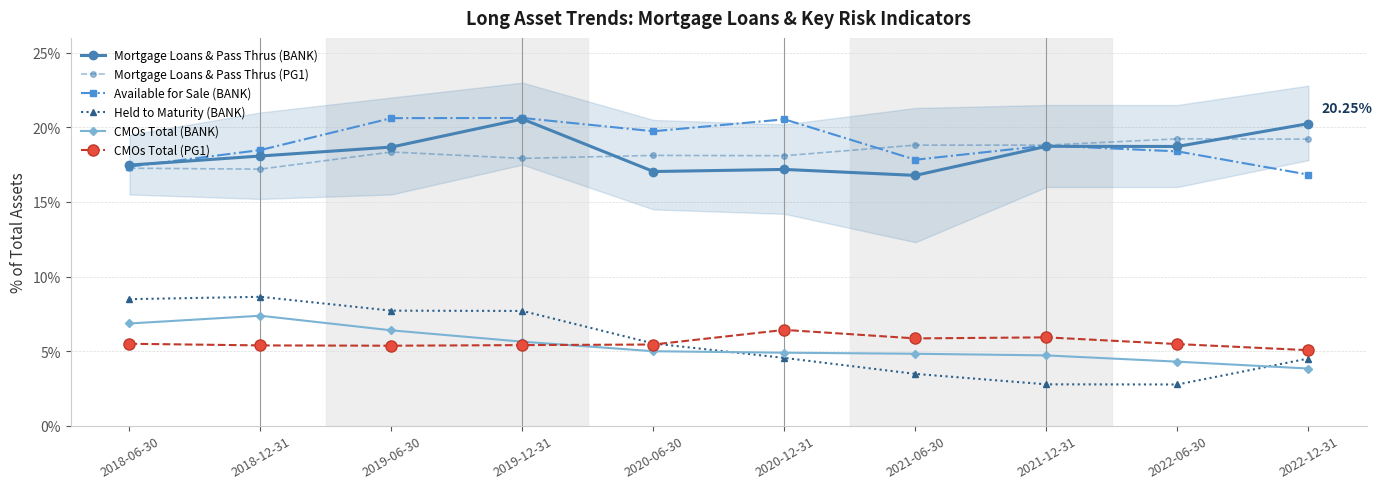

What is the total value across all series at 2022-12-31?

69.7